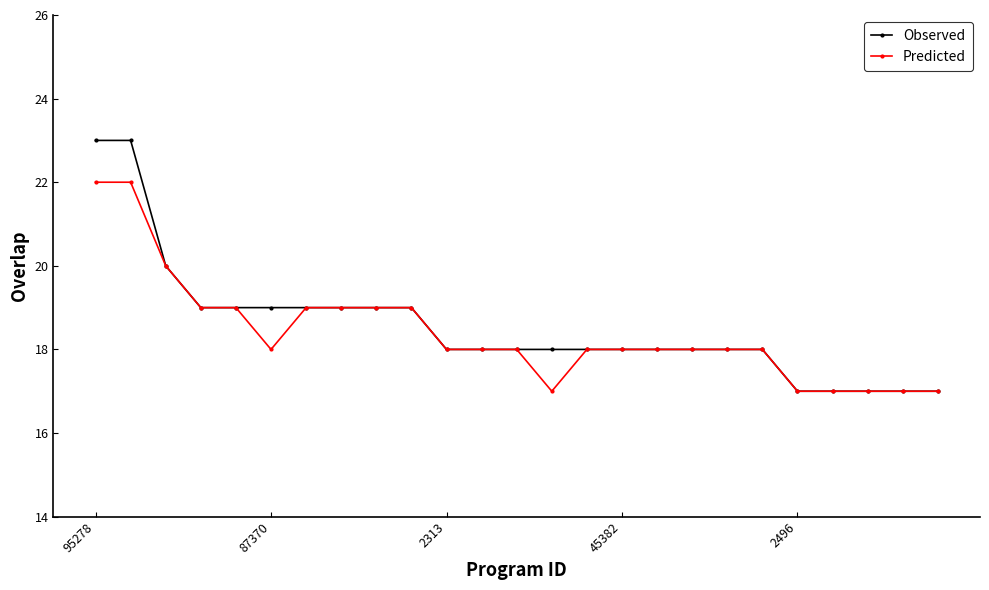

List the series in order of their overall mean, lowest first.

Predicted, Observed